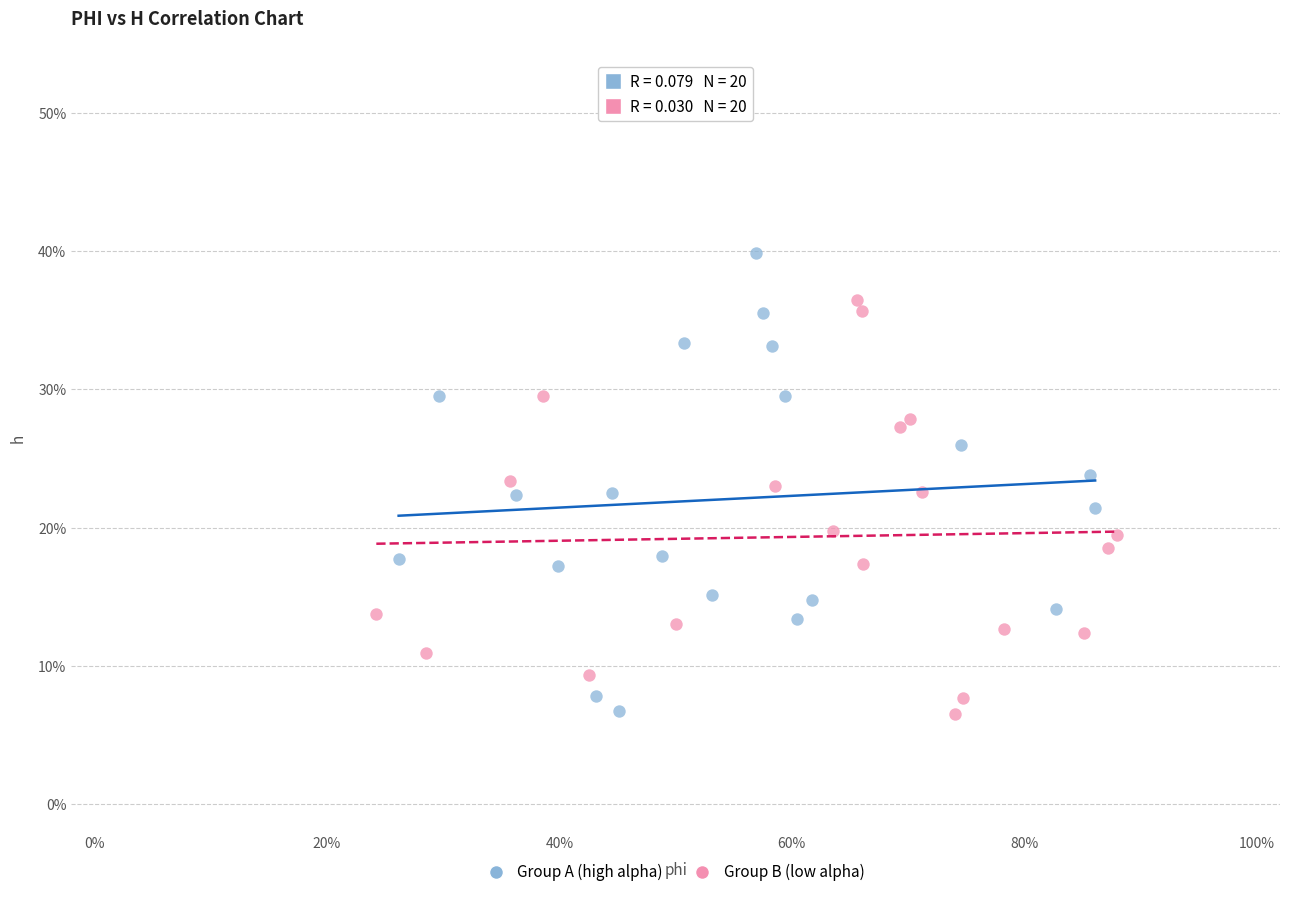

Which series reaches the maximum Y coordinate?

Group A (high alpha)